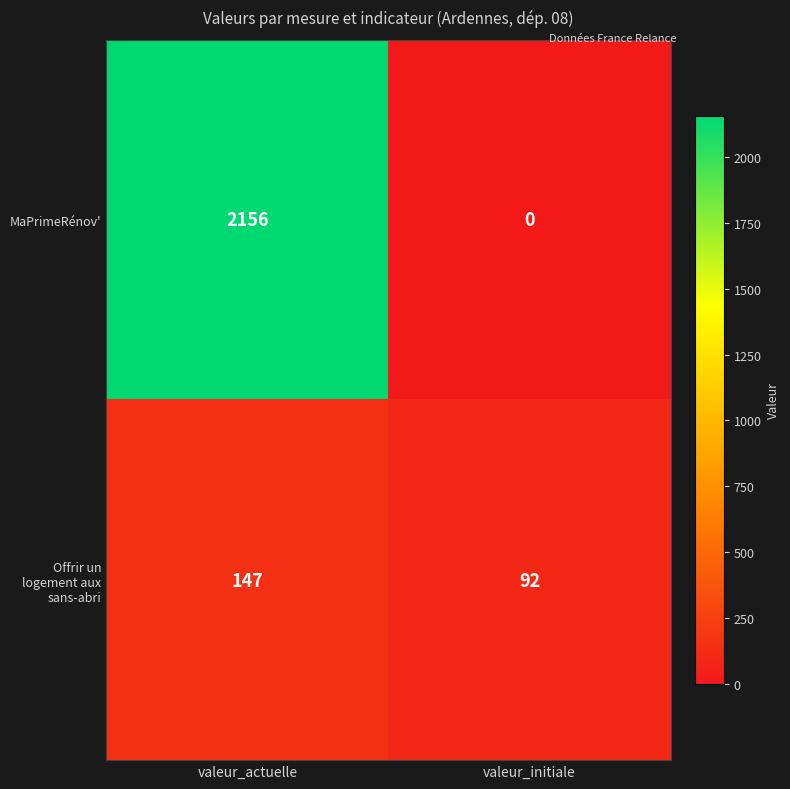

Rank the series by their maximum value, from lowest to highest.

Offrir un logement aux sans-abri, MaPrimeRénov'